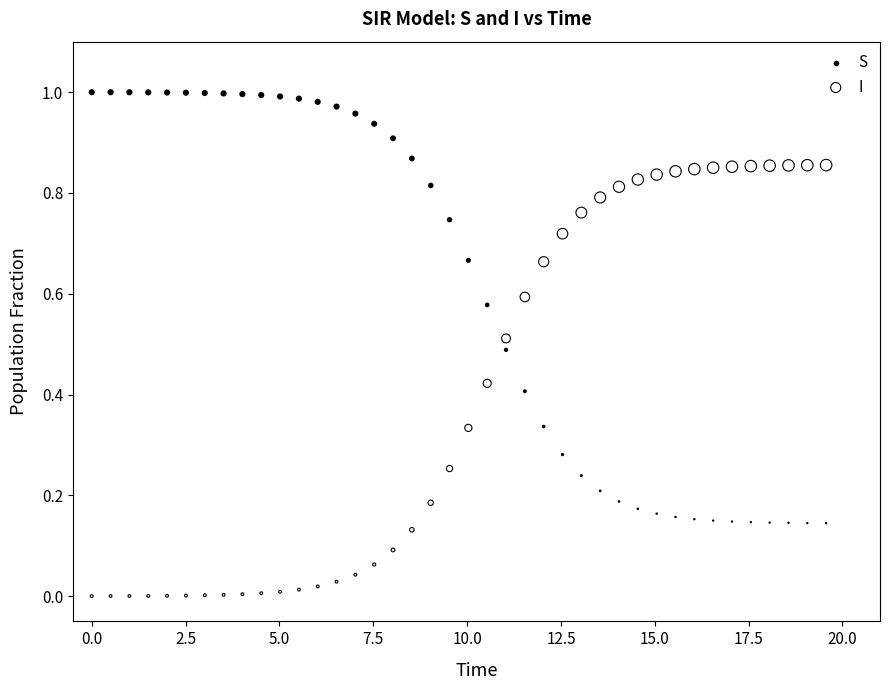

What is the X range (max minus min) for the scatter plot?

19.6